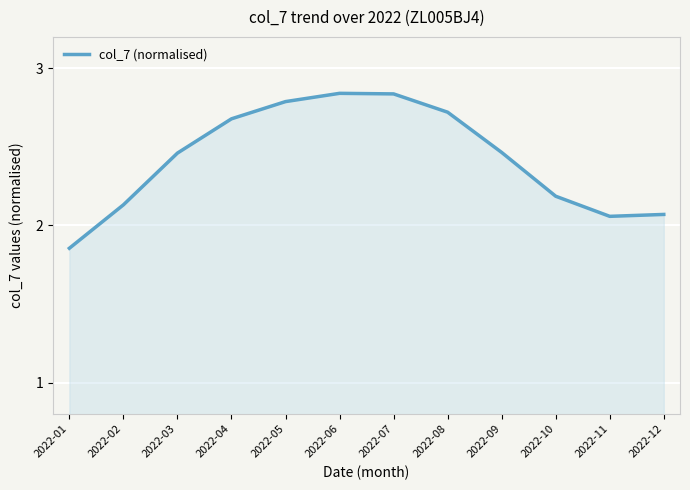

Approximately how many times larger is the value at 2022-12 compared to 2022-05?

0.7